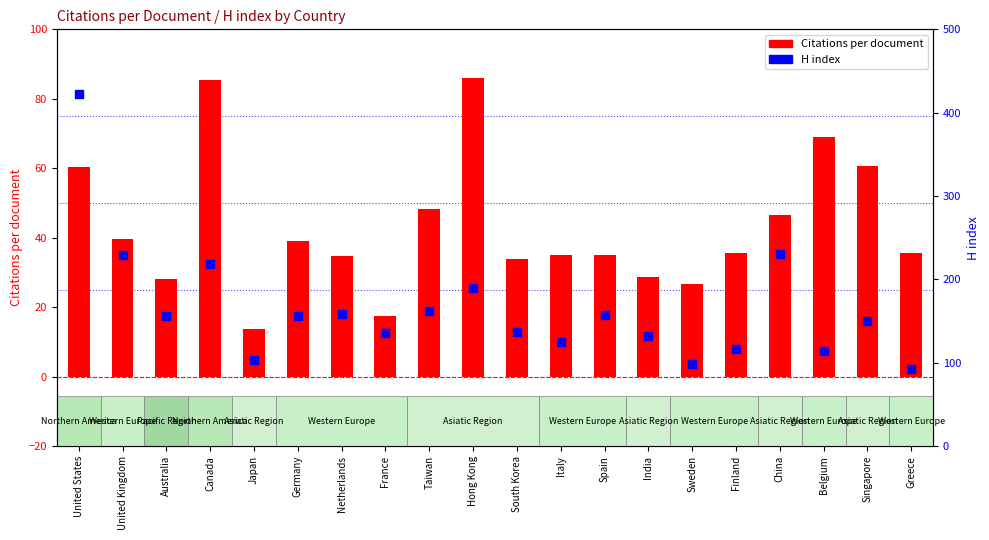

At how many categories does at least one series exceed 404?

1